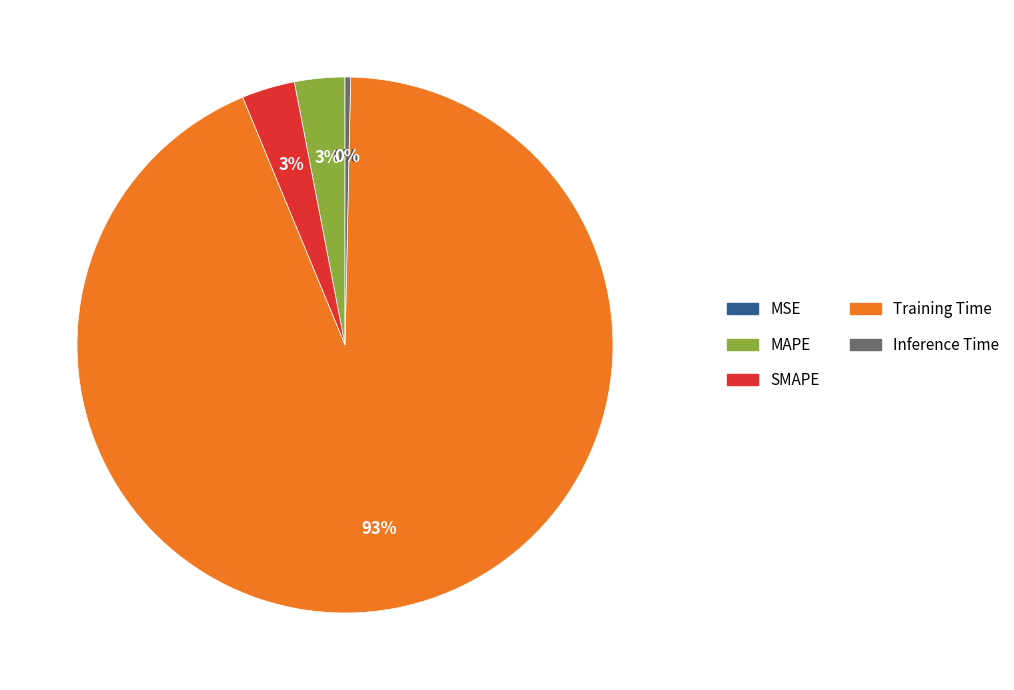

Does Training Time represent more than half of the total?

Yes